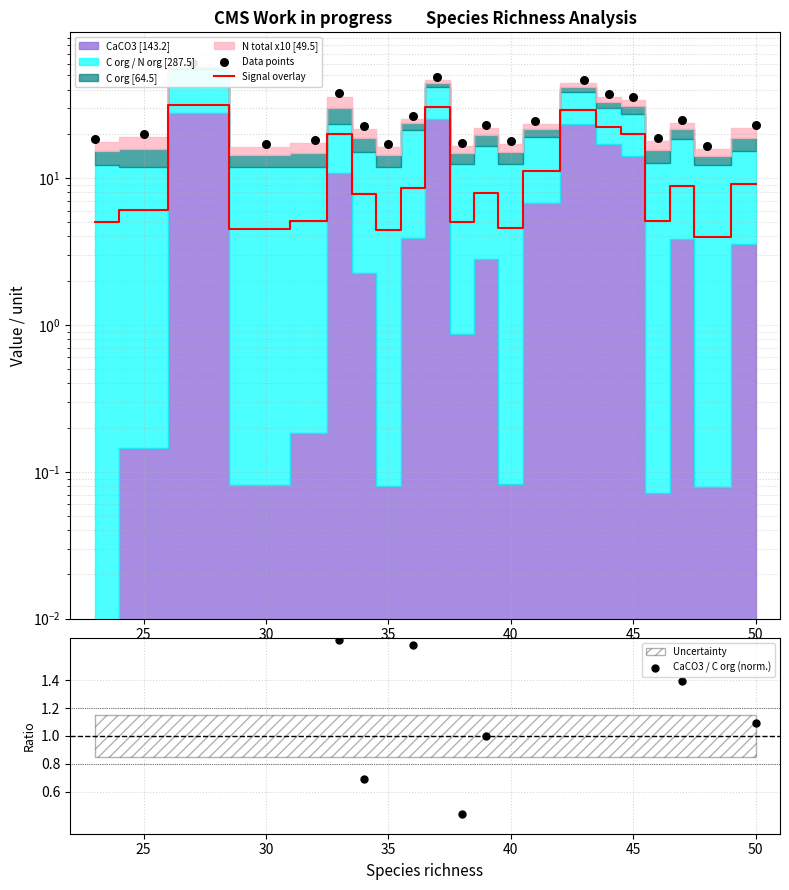

Which series reaches the minimum Y coordinate?

CaCO3 / C org (norm.)